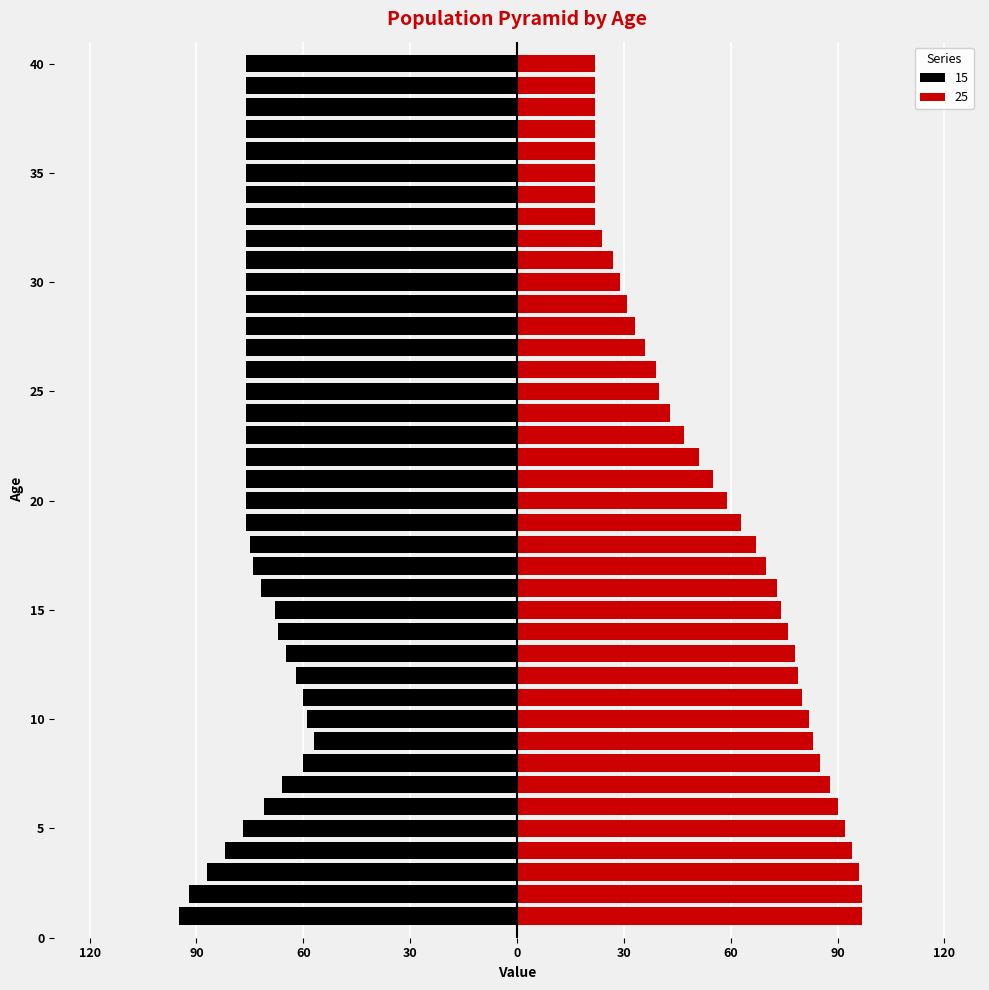

How many data points in 25 are less than 59?

20